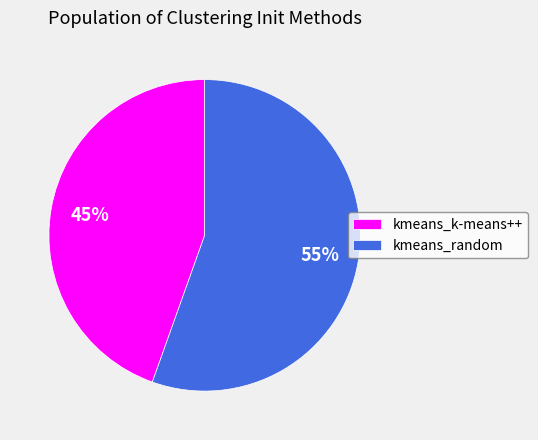

Combined, do kmeans_k-means++ and kmeans_random account for over 50%?

Yes